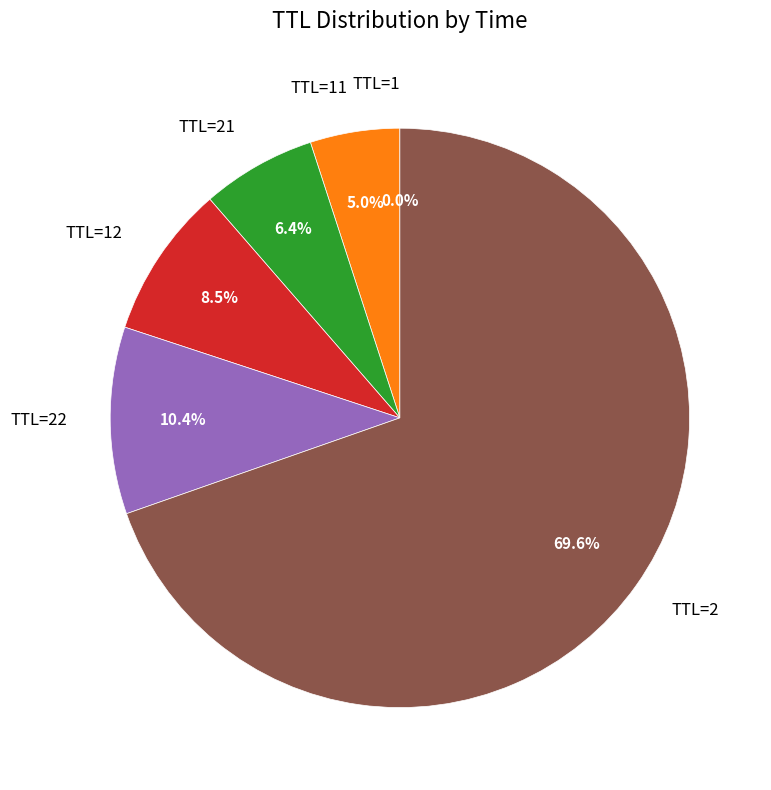

What is the total percentage of TTL=21 and TTL=22?

16.8%